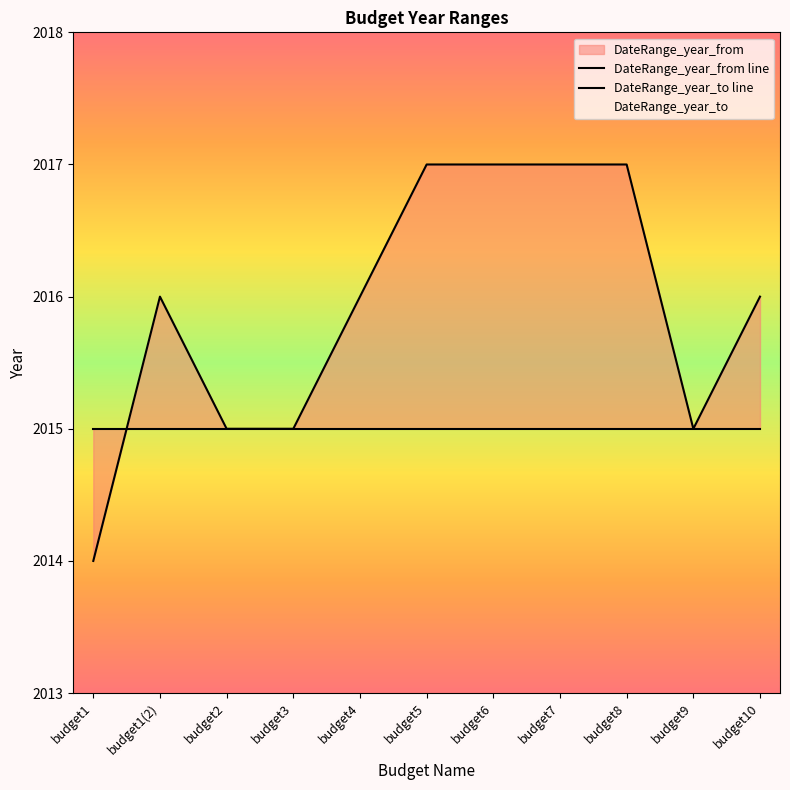

How many values exceed 2016?

4